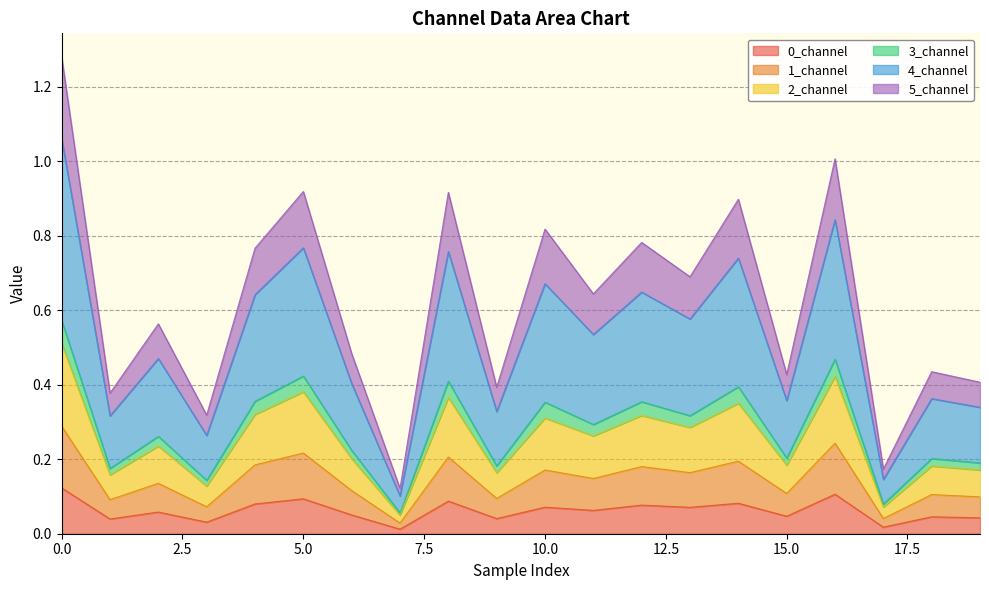

Is the value of 5_channel at 4 greater than the value of 2_channel at 5?

No